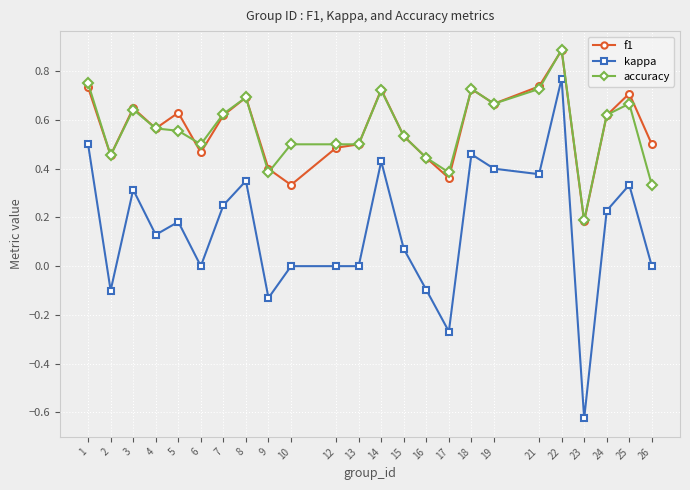

At which category does the chart reach its minimum across all series?

23